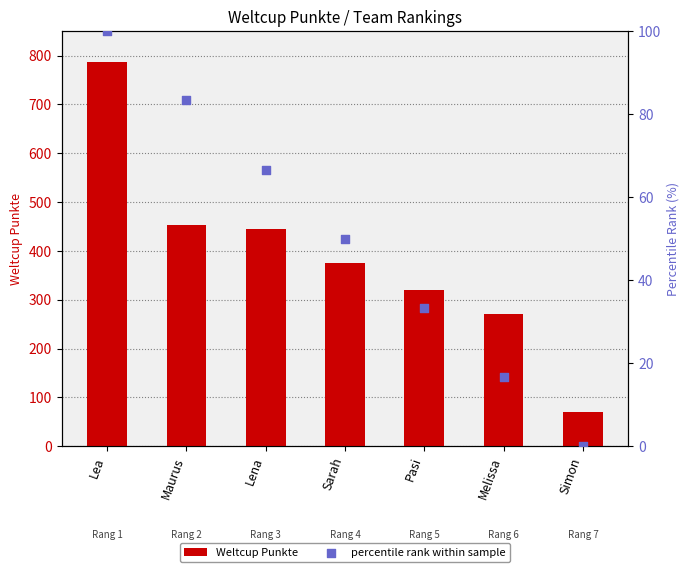

At which category is the sum across all series the highest?

Lea